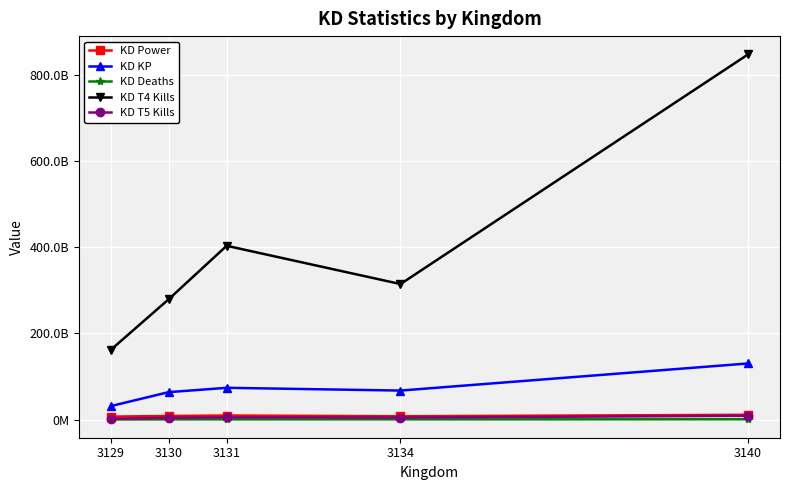

What value does the KD Power series have at 3140?

11215220157